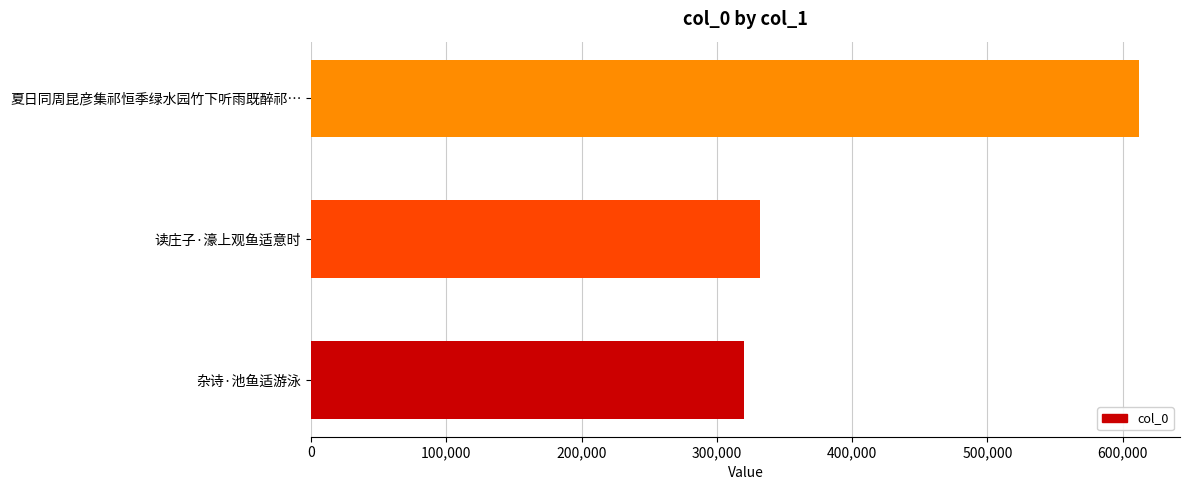

The chart shows a value of 319769 at 杂诗·池鱼适游泳. True or false?

True